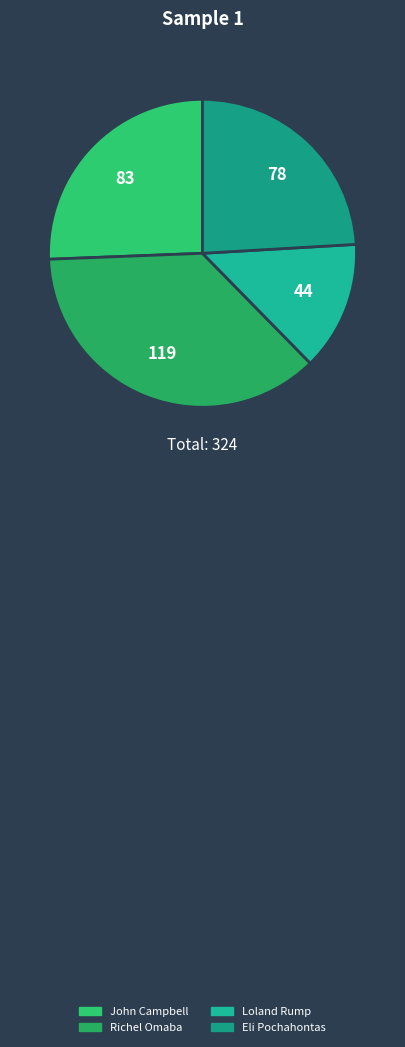

Which has a higher value, Loland Rump or Eli Pochahontas?

Eli Pochahontas